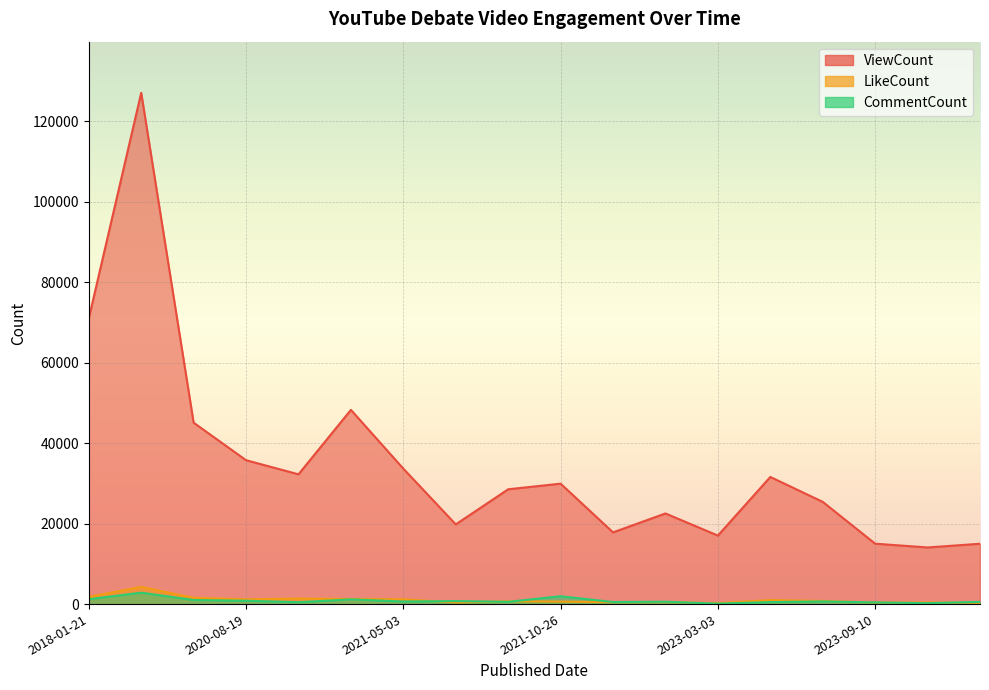

The ViewCount series shows 44690 at 2018-01-22. True or false?

False